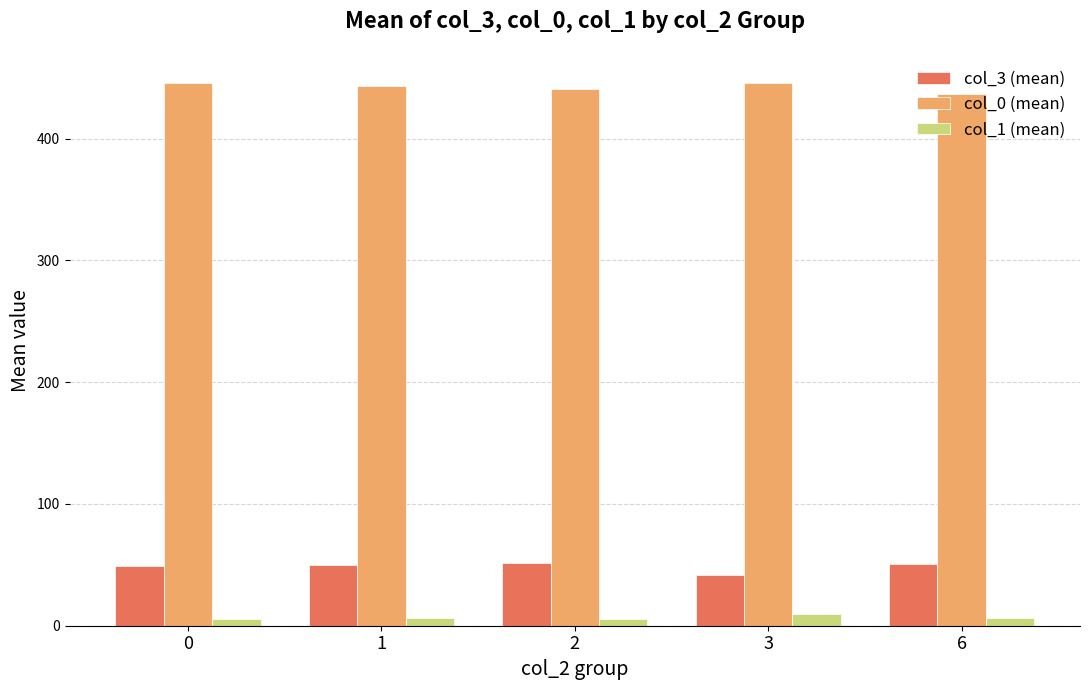

The col_3 (mean) series shows 75.9 at 6. True or false?

False